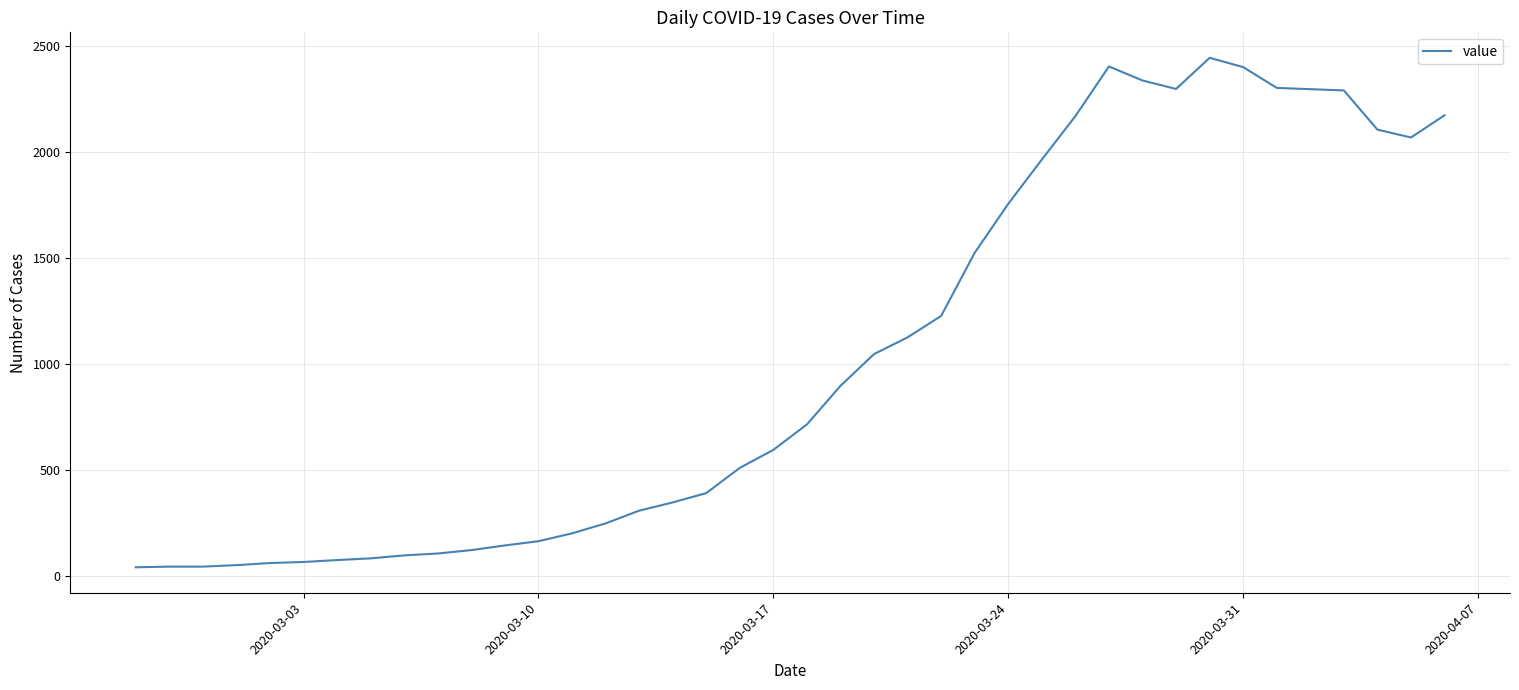

What is the greatest value displayed?

2444